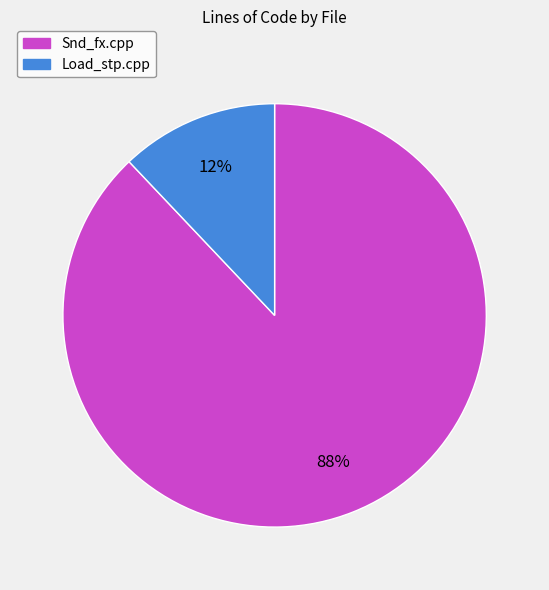

Which category accounts for the majority?

Snd_fx.cpp